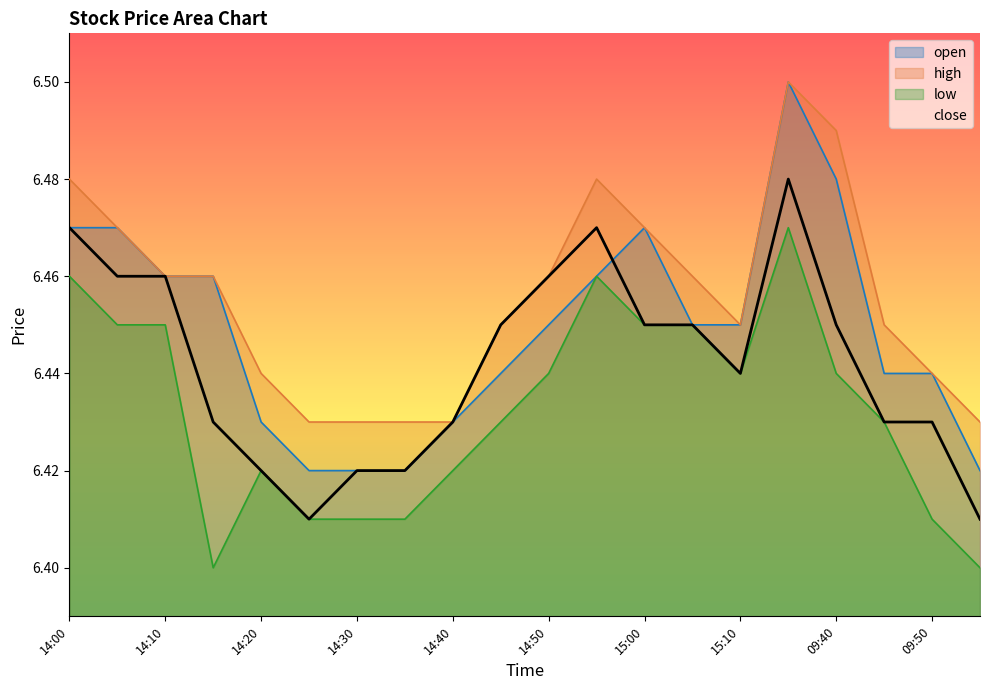

At which category does low reach its first local valley?

14:15